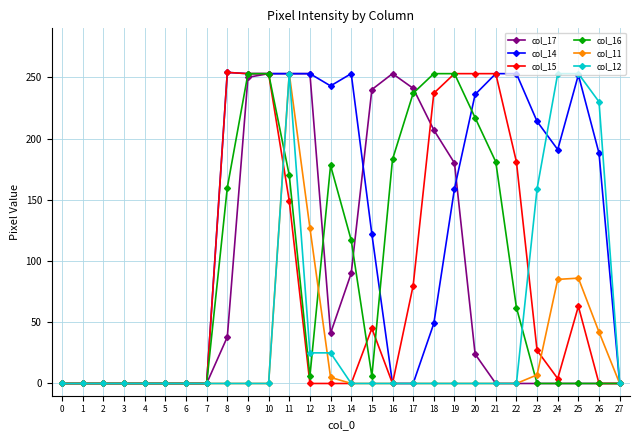

True or false: col_15 has a value of -116 at 7.

False